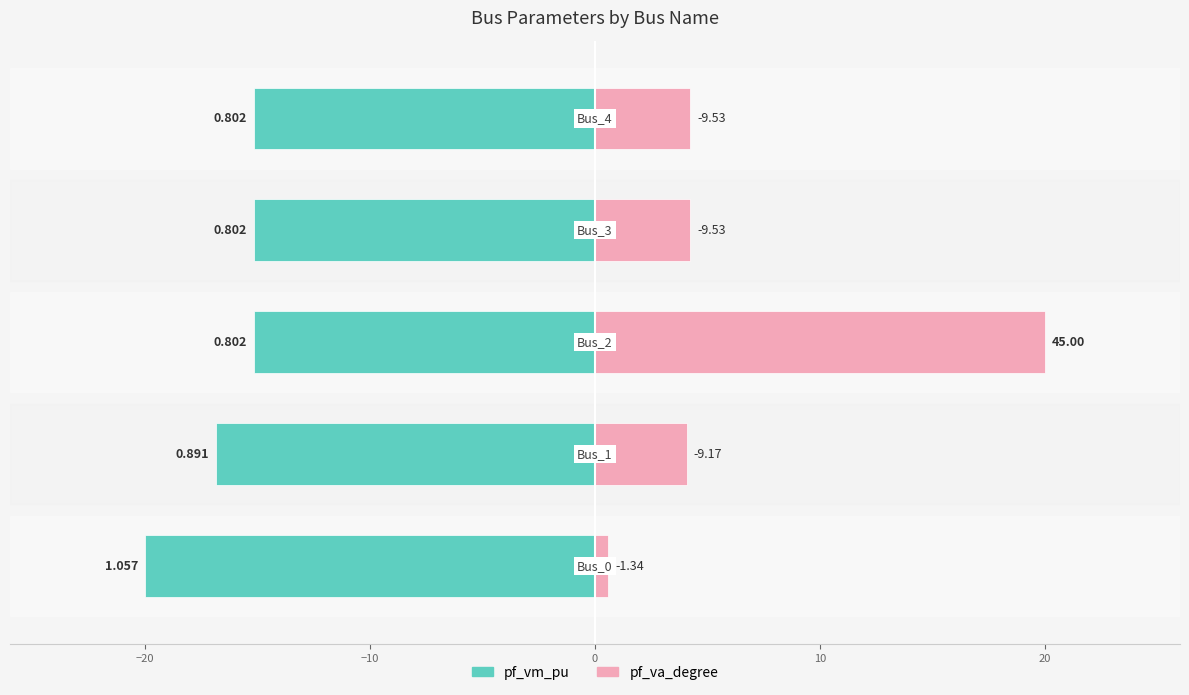

The pf_va_degree series shows 7.3 at 10. True or false?

False